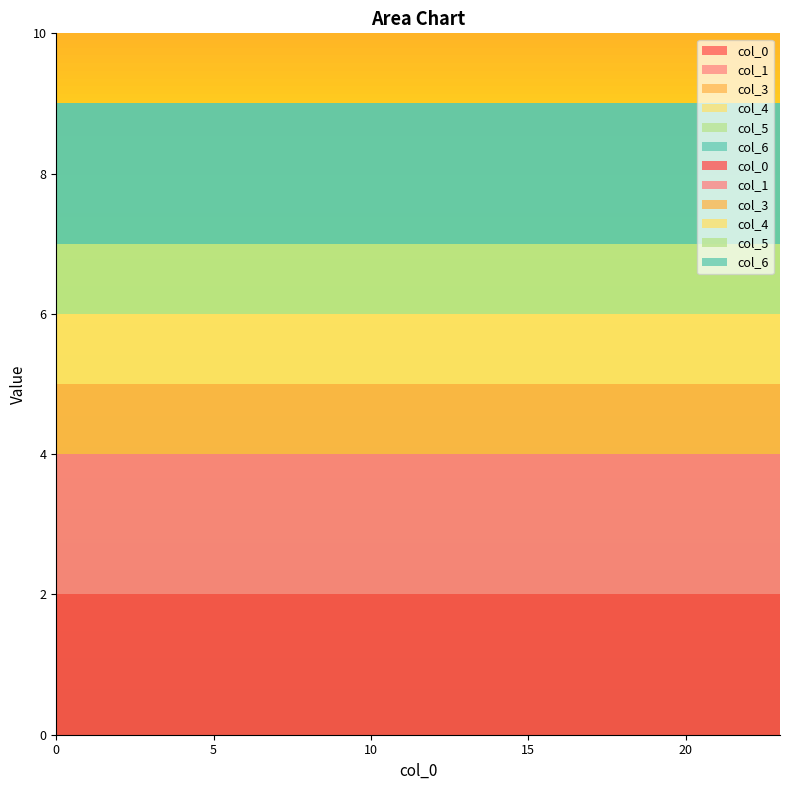

Reading right to left, list all the values displayed in this chart.

0: 23=2	22=2	21=2	20=2	19=2	18=2	17=2	16=2	15=2	14=2	13=2	12=2	11=2	10=2	9=2	8=2	7=2	6=2	5=2	4=2	3=2	2=2	1=2	0=2
1: 23=2	22=2	21=2	20=2	19=2	18=2	17=2	16=2	15=2	14=2	13=2	12=2	11=2	10=2	9=2	8=2	7=2	6=2	5=2	4=2	3=2	2=2	1=2	0=2
3: 23=1	22=1	21=1	20=1	19=1	18=1	17=1	16=1	15=1	14=1	13=1	12=1	11=1	10=1	9=1	8=1	7=1	6=1	5=1	4=1	3=1	2=1	1=1	0=1
4: 23=1	22=1	21=1	20=1	19=1	18=1	17=1	16=1	15=1	14=1	13=1	12=1	11=1	10=1	9=1	8=1	7=1	6=1	5=1	4=1	3=1	2=1	1=1	0=1
5: 23=1	22=1	21=1	20=1	19=1	18=1	17=1	16=1	15=1	14=1	13=1	12=1	11=1	10=1	9=1	8=1	7=1	6=1	5=1	4=1	3=1	2=1	1=1	0=1
6: 23=2	22=2	21=2	20=2	19=2	18=2	17=2	16=2	15=2	14=2	13=2	12=2	11=2	10=2	9=2	8=2	7=2	6=2	5=2	4=2	3=2	2=2	1=2	0=2